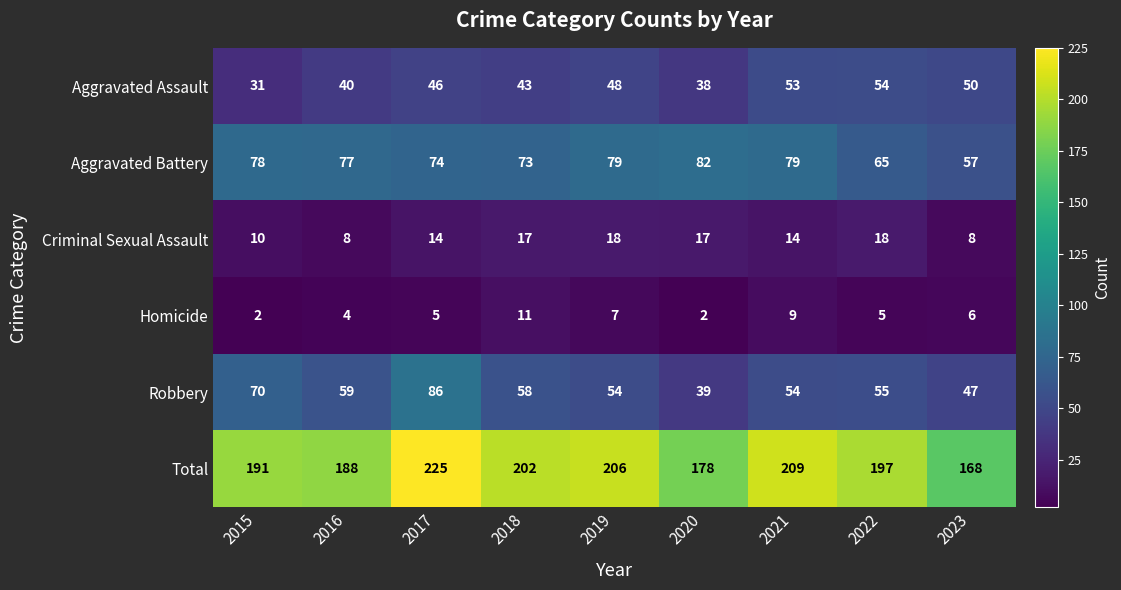

Is it true that Aggravated Battery equals 79 at 2021?

True